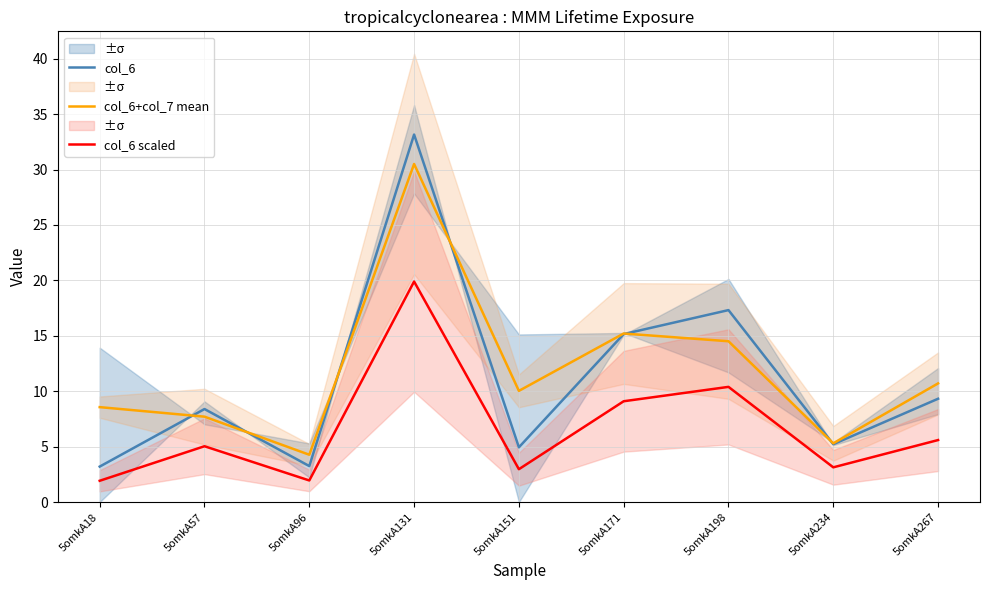

The col_6 scaled series shows 2.6 at 5omkA18. True or false?

False